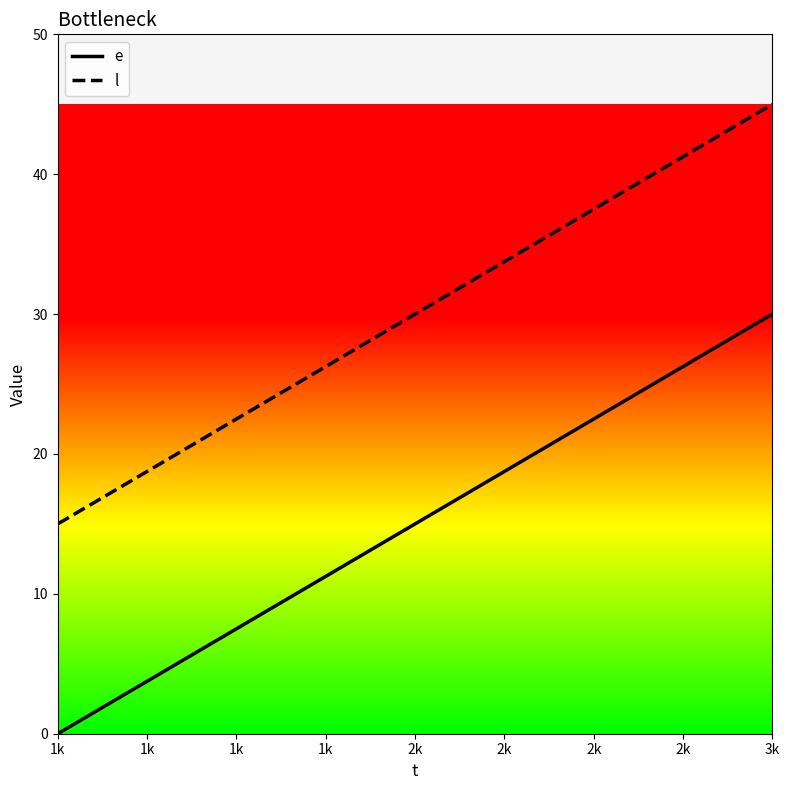

Is the value of e at 1k greater than the value of l at 1k?

No